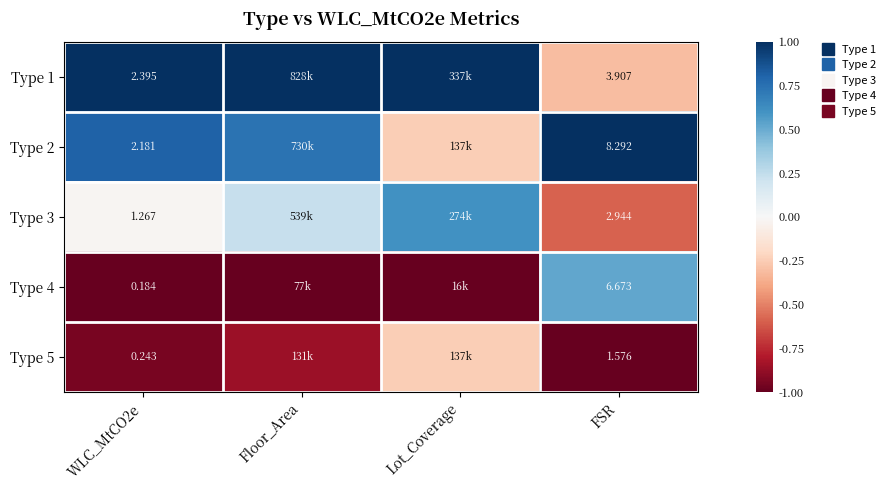

Which has a higher value, FSR or Floor_Area?

Floor_Area